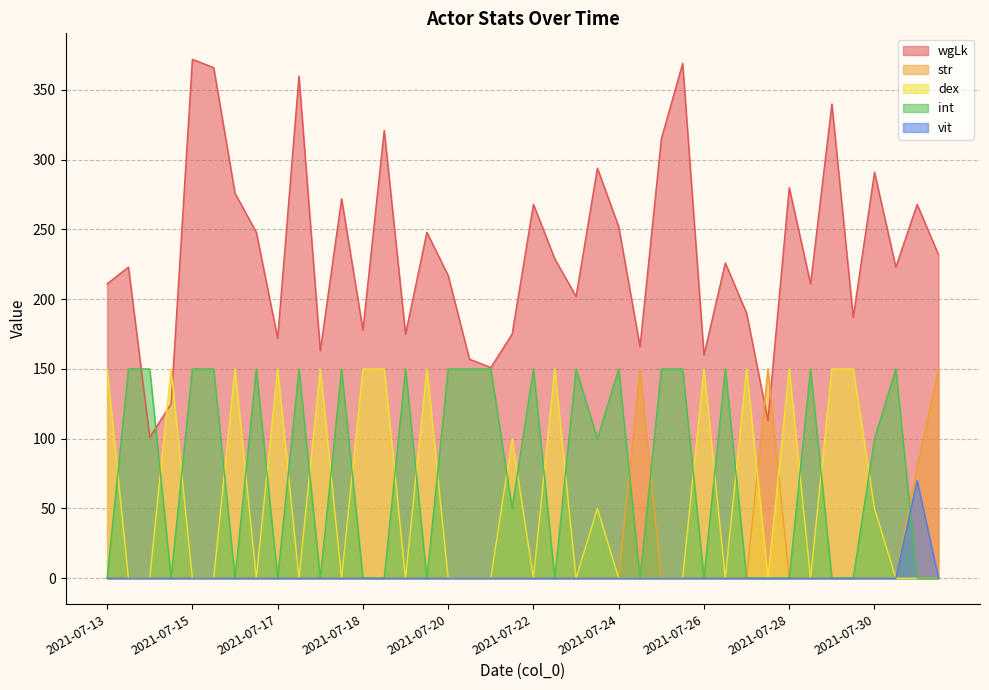

True or false: vit has a value of 0 at 2021-07-13.

True